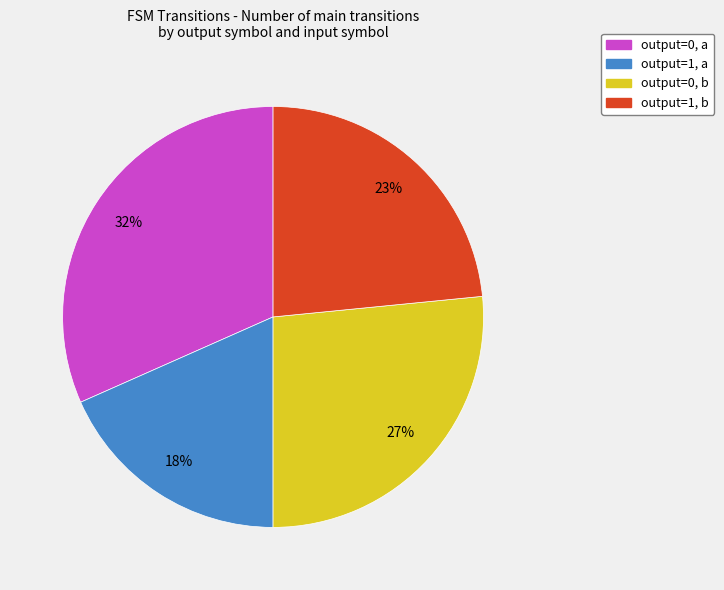

Is the sum of output=0, a and output=0, b greater than half?

Yes